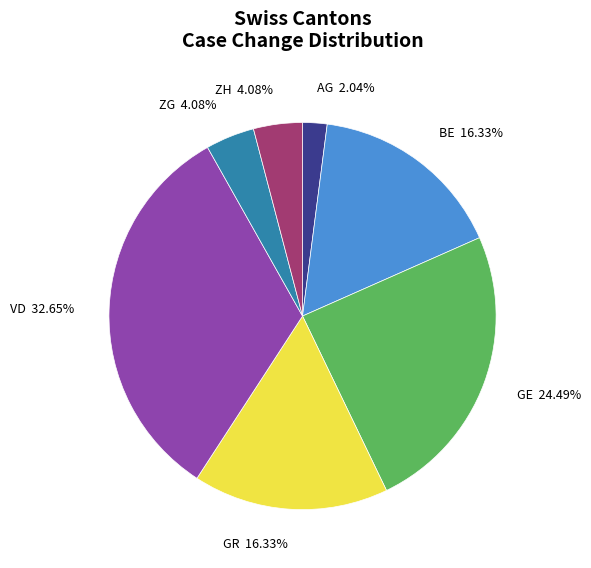

Is there any slice that represents more than half of the pie?

No